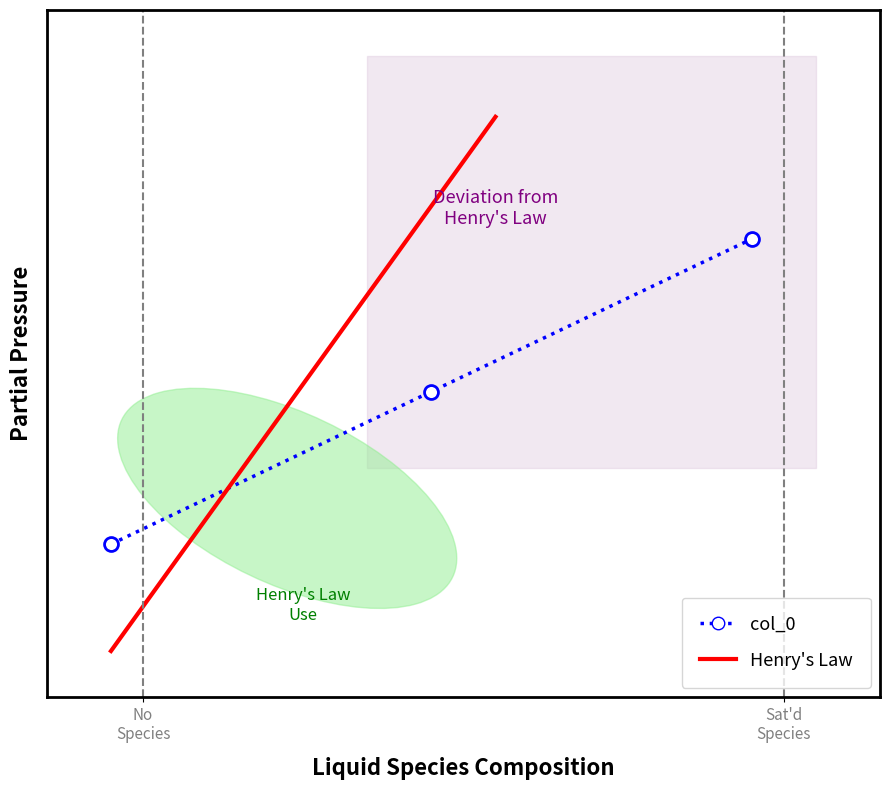

Which label corresponds to the largest value in the chart?

2